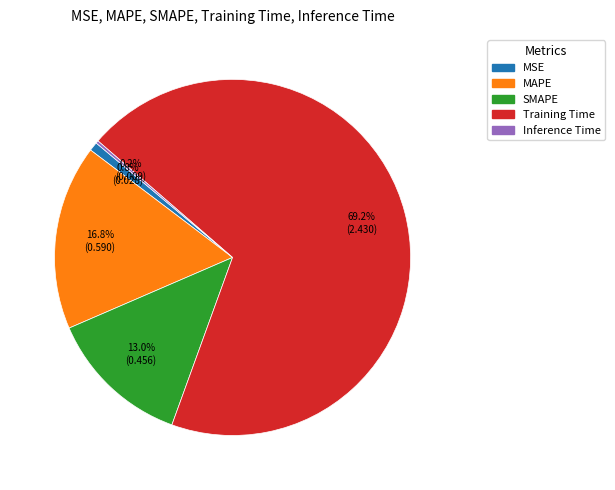

Which slice is the largest?

Training Time